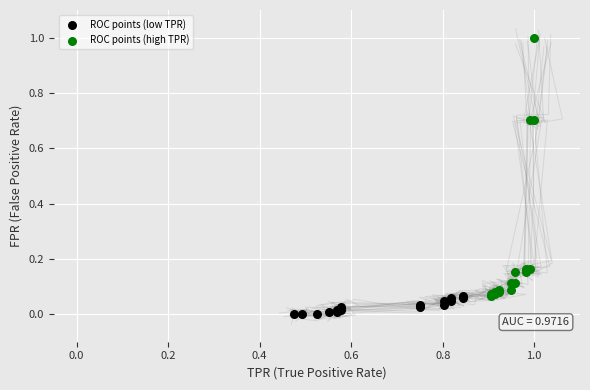

Which series has the widest spread of Y values?

ROC points (high TPR)